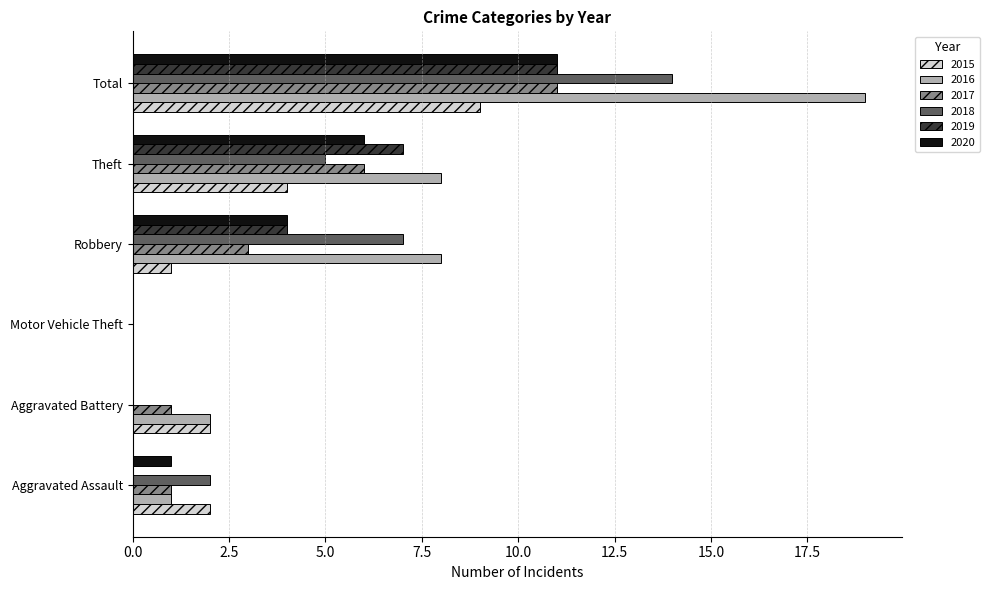

Which series has the widest spread of values?

2016